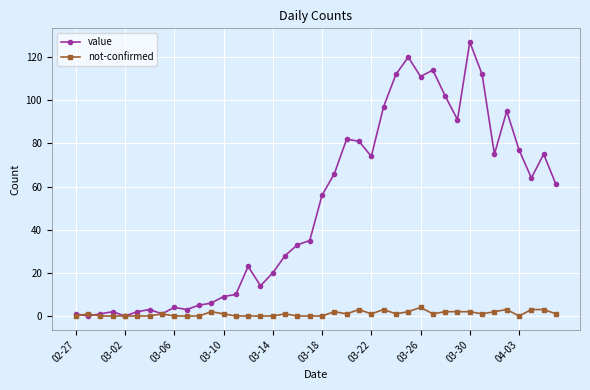

Which series has the largest range (max minus min)?

value